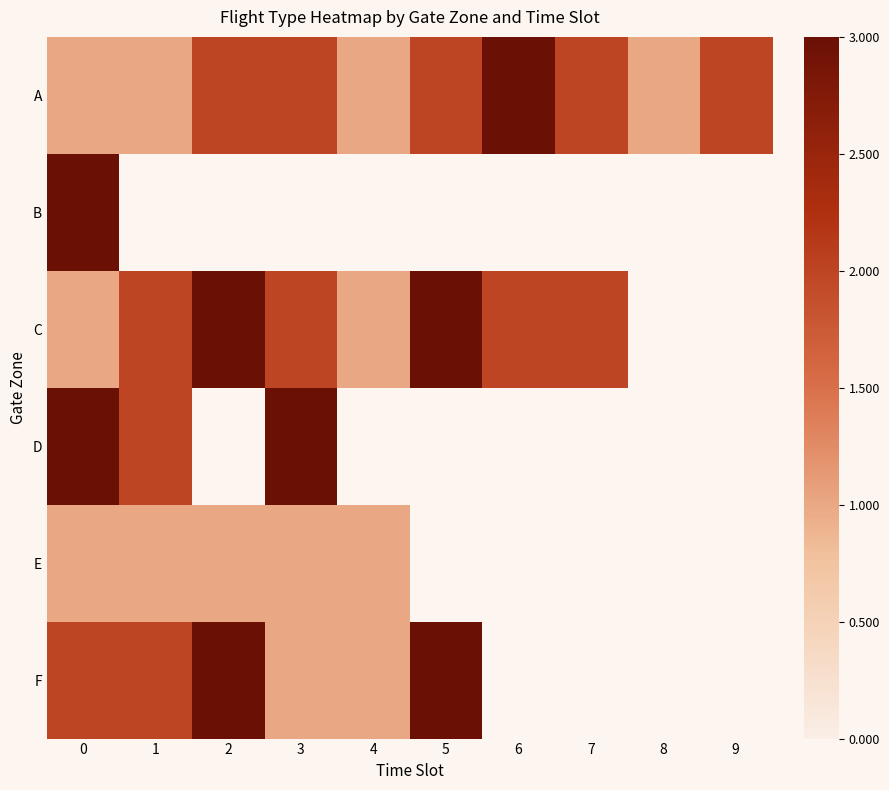

Where does the A series first go above 2?

6